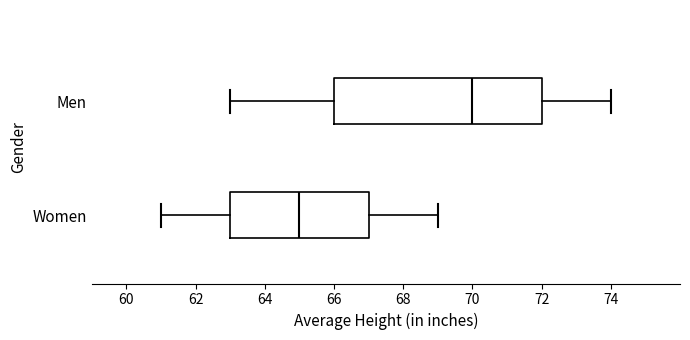

Which box has the furthest to the left median line?

Women